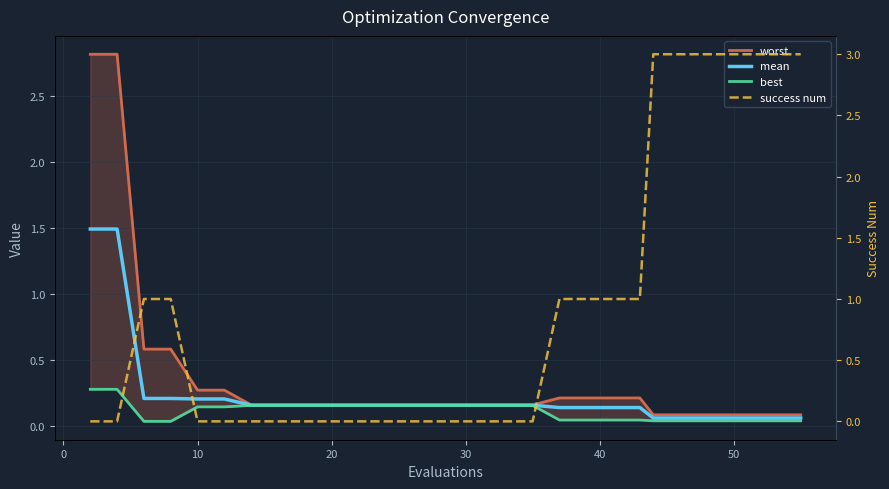

True or false: worst and best intersect in this chart.

False